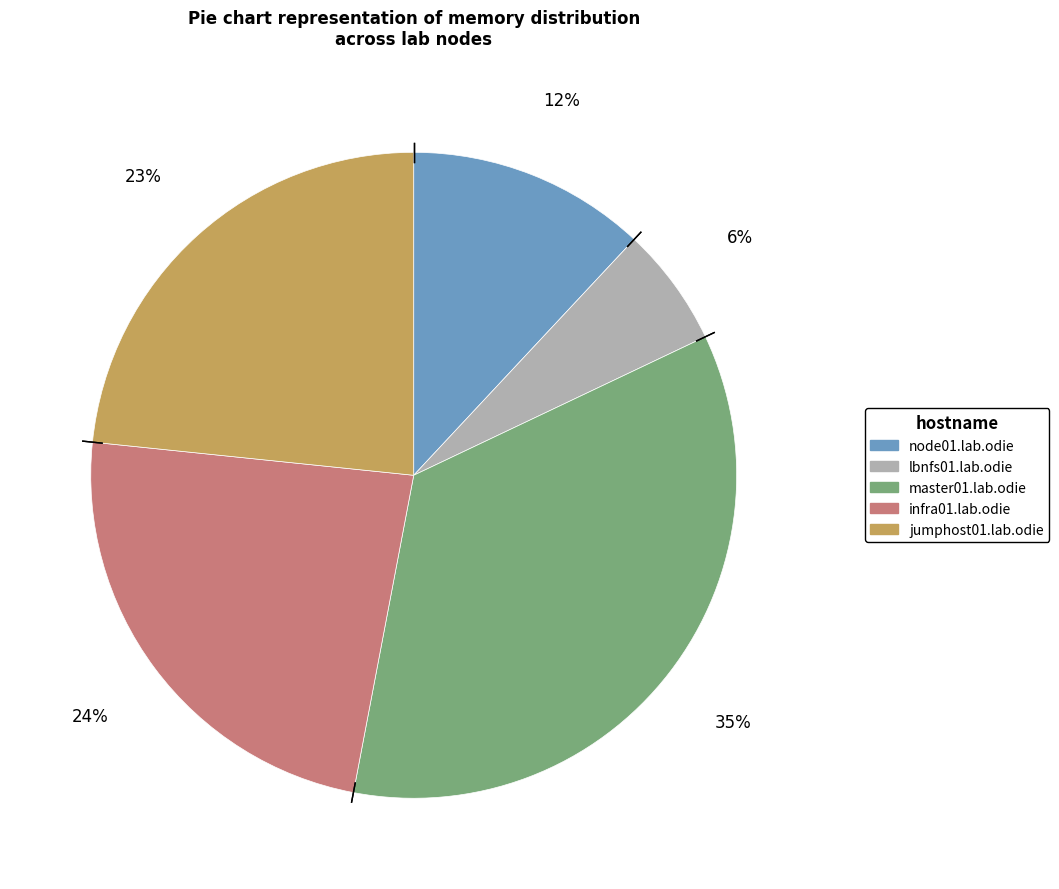

How many slices are in this pie chart?

5